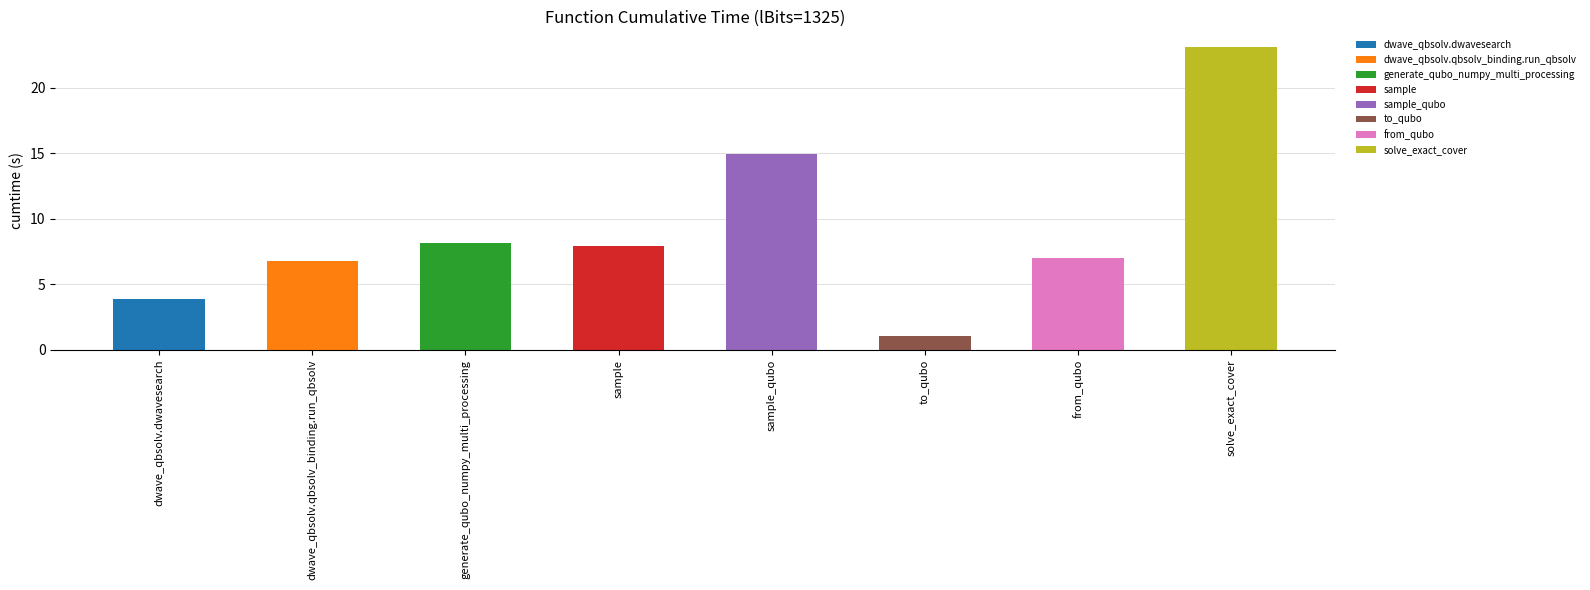

List the labels in order of value, largest first.

solve_exact_cover, sample_qubo, generate_qubo_numpy_multi_processing, sample, from_qubo, dwave_qbsolv.qbsolv_binding.run_qbsolv, dwave_qbsolv.dwavesearch, to_qubo